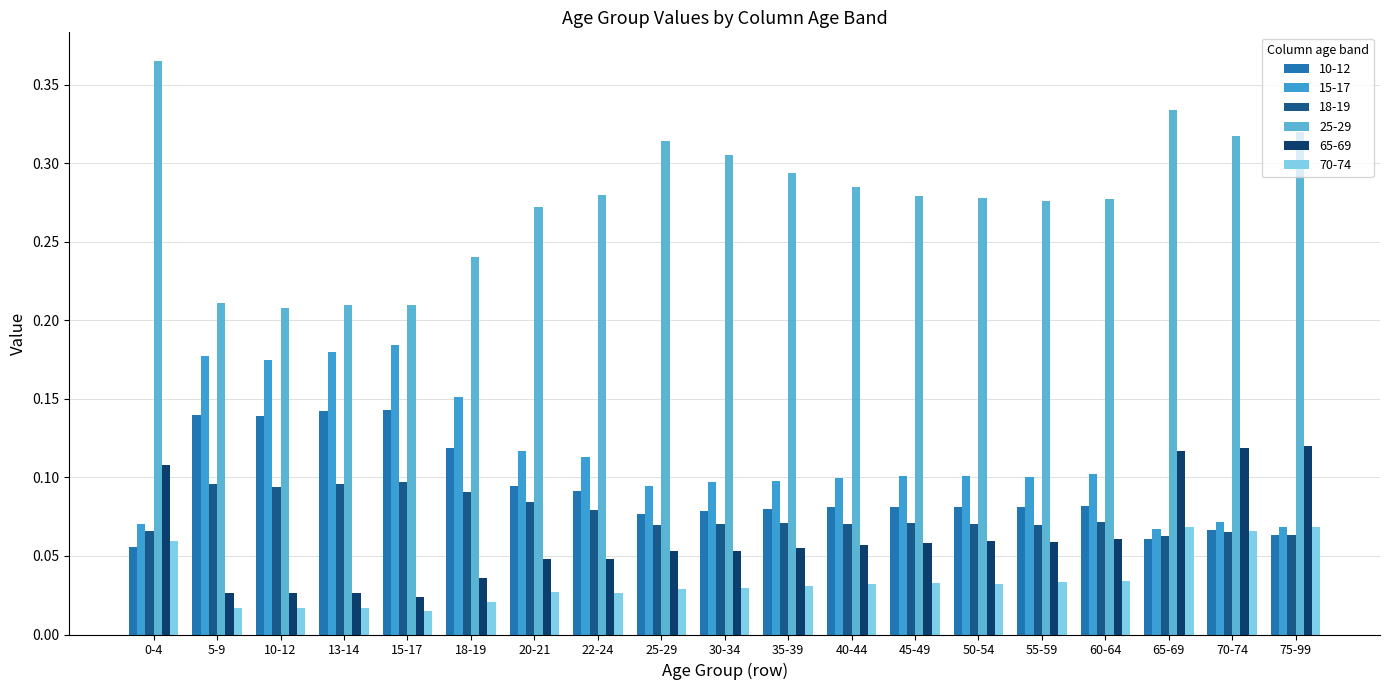

Which series changed the most between 0-4 and 5-9?

25-29